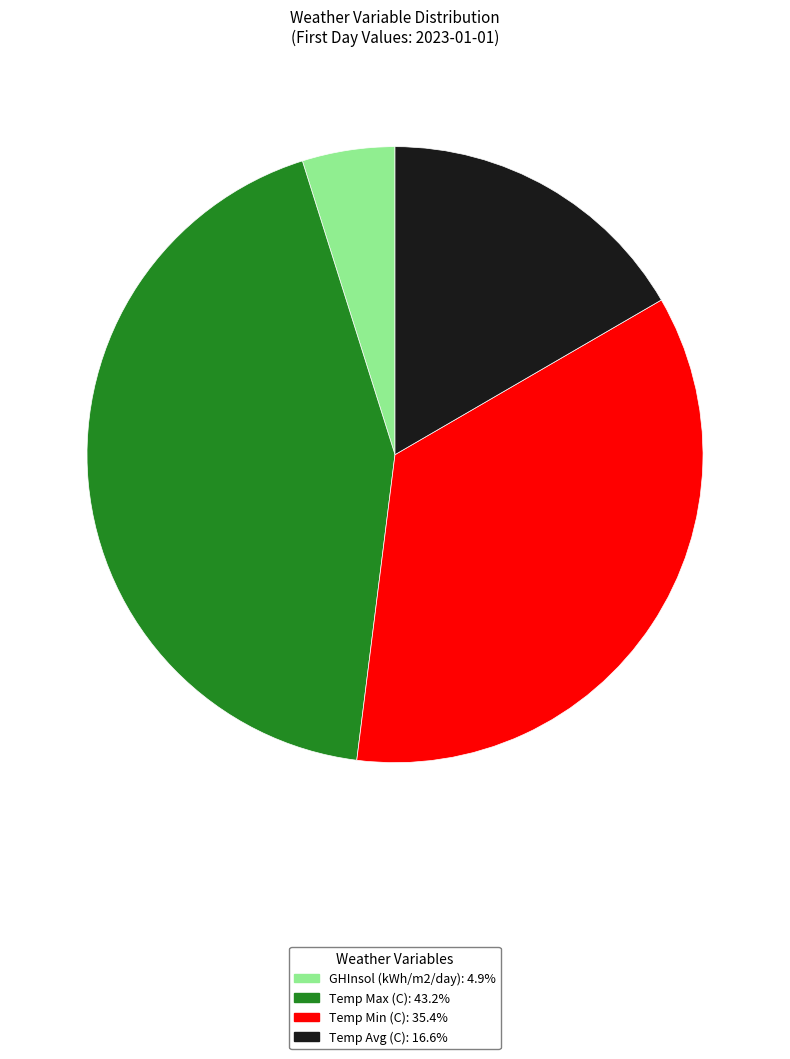

True or false: Temp Avg (C) accounts for 17% of the total.

True